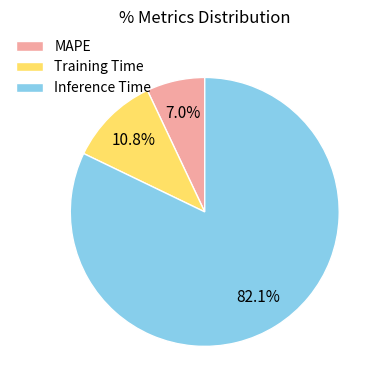

To the nearest percent, what is the average slice percentage?

33%